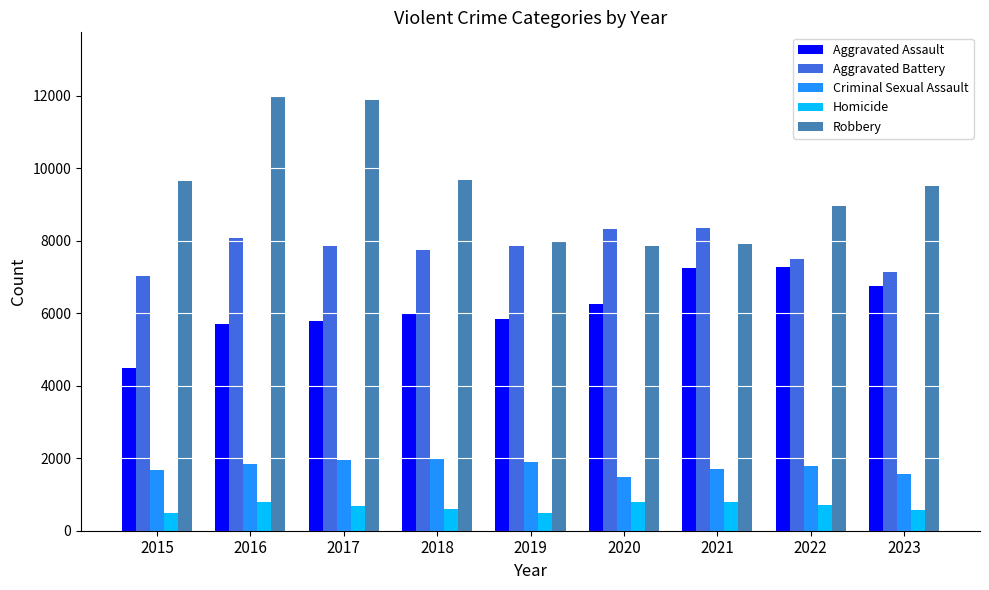

How many data points in Robbery are less than 9509?

4